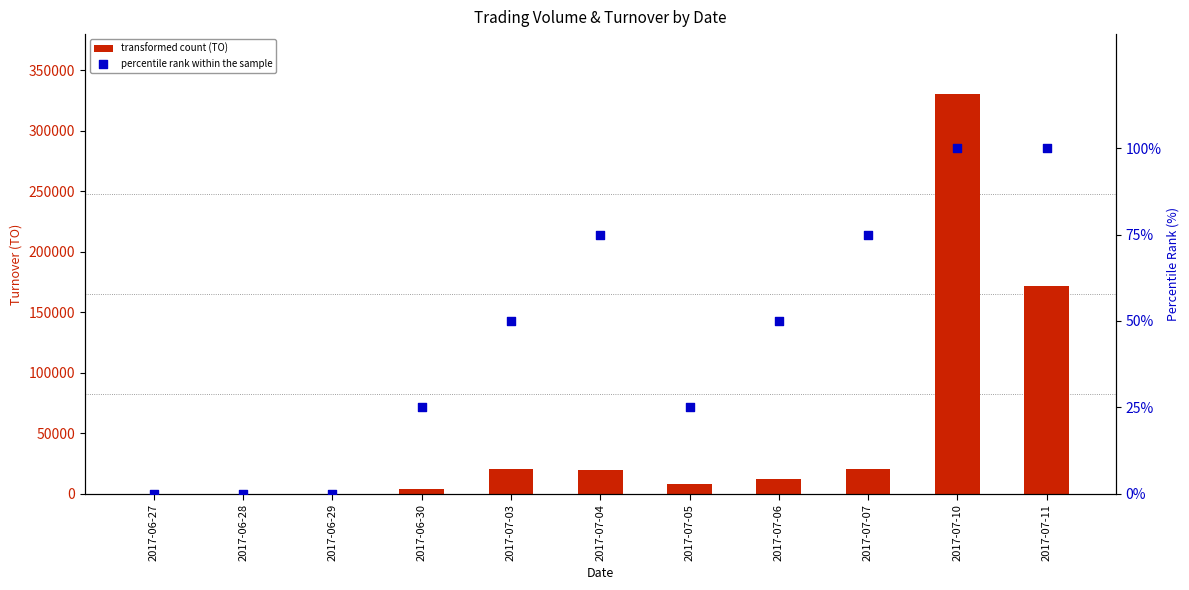

Is the value of transformed count (TO) at 2017-07-10 greater than the value of percentile rank within the sample at 2017-06-29?

Yes